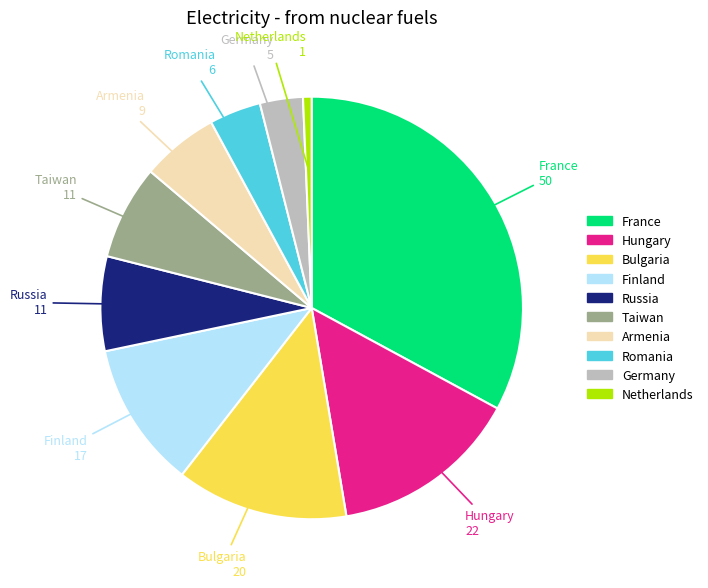

Count the number of slices in the pie.

10